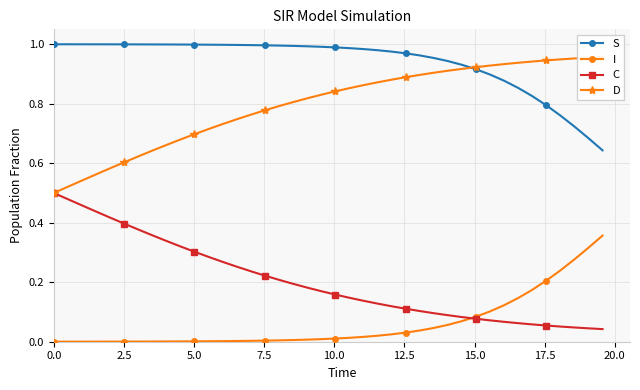

What is the lowest value of the D series?

0.5